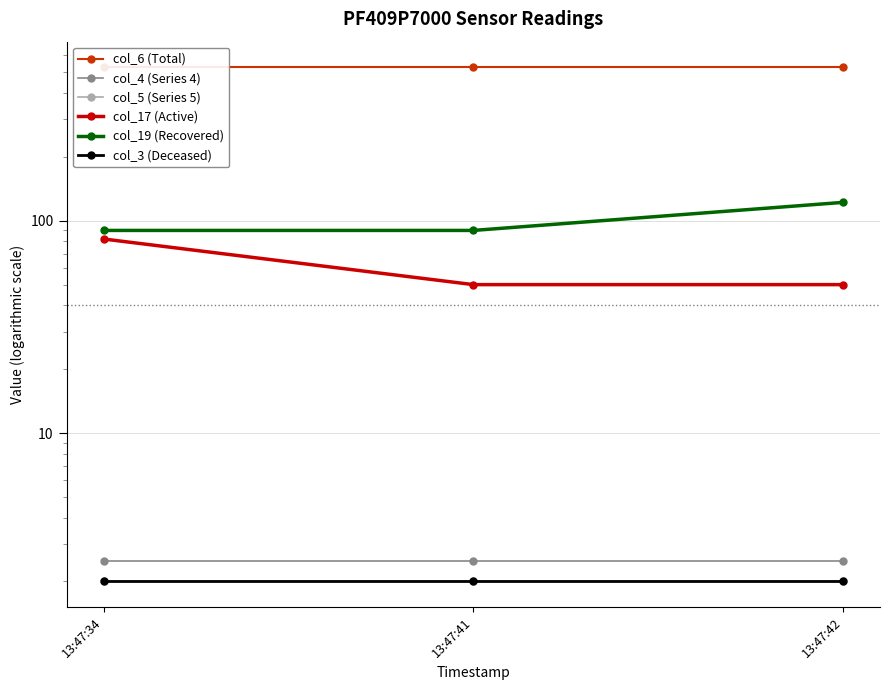

What is the spread (max minus min) of values at 13:47:41?

525.5